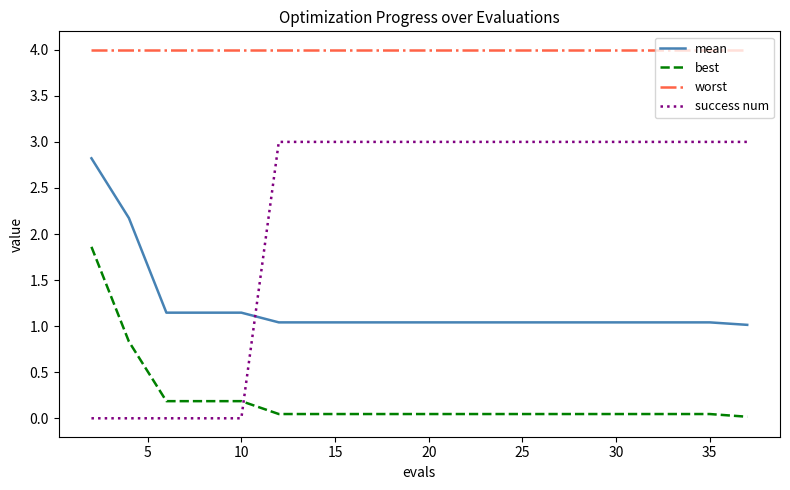

True or false: best and success num cross at least once.

True